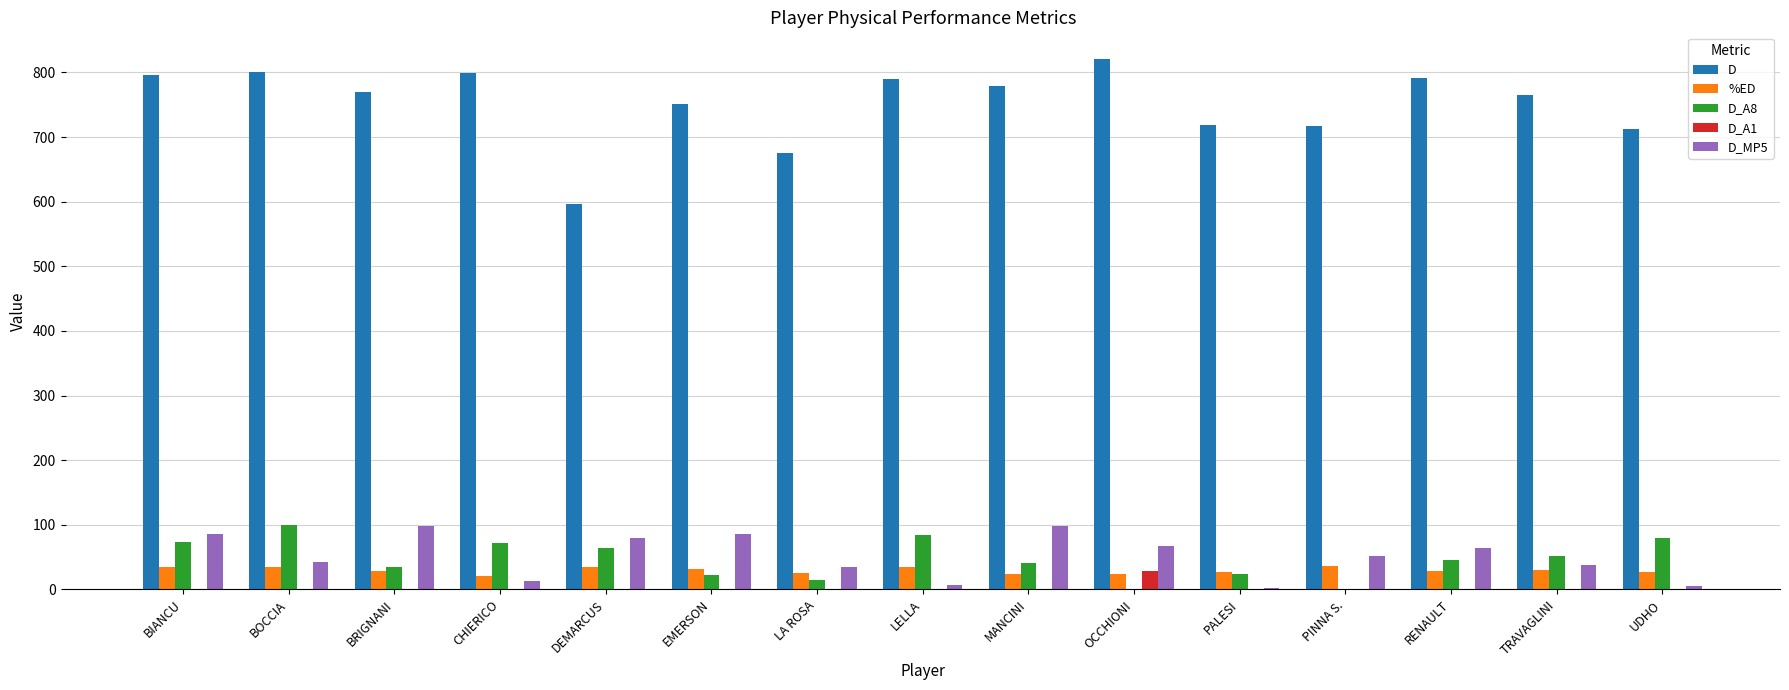

The value of D at PINNA S. is 717. True or false?

True